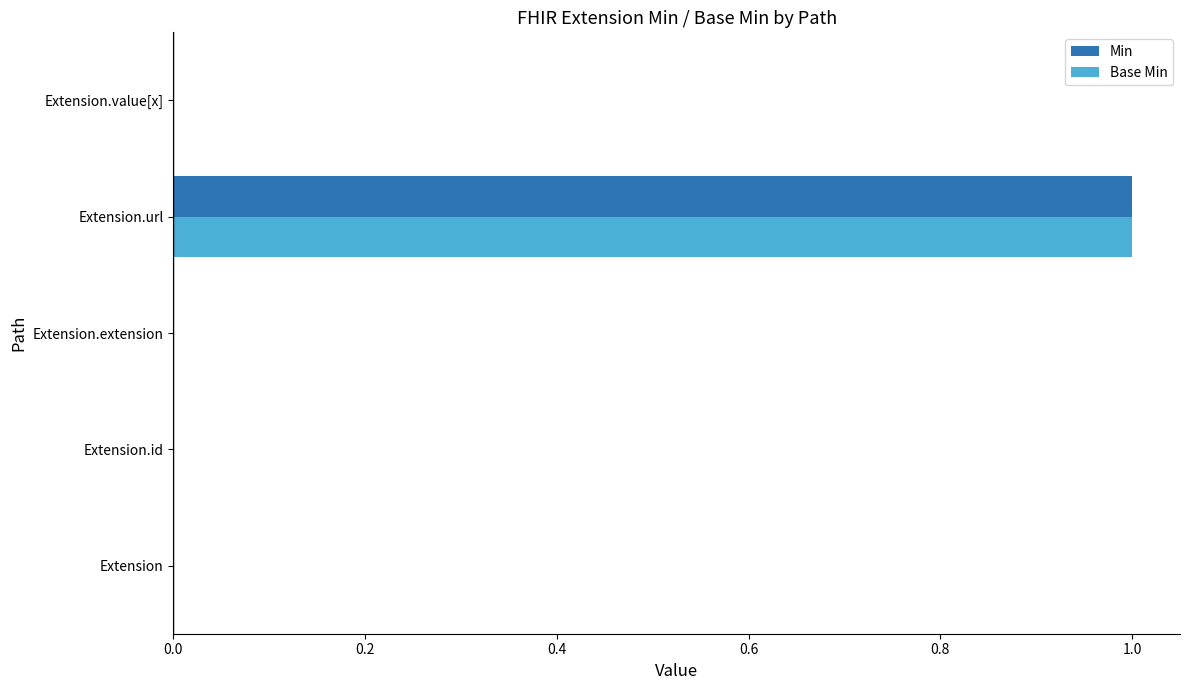

Is the value of Min at Extension.url greater than the value of Base Min at Extension.value[x]?

Yes